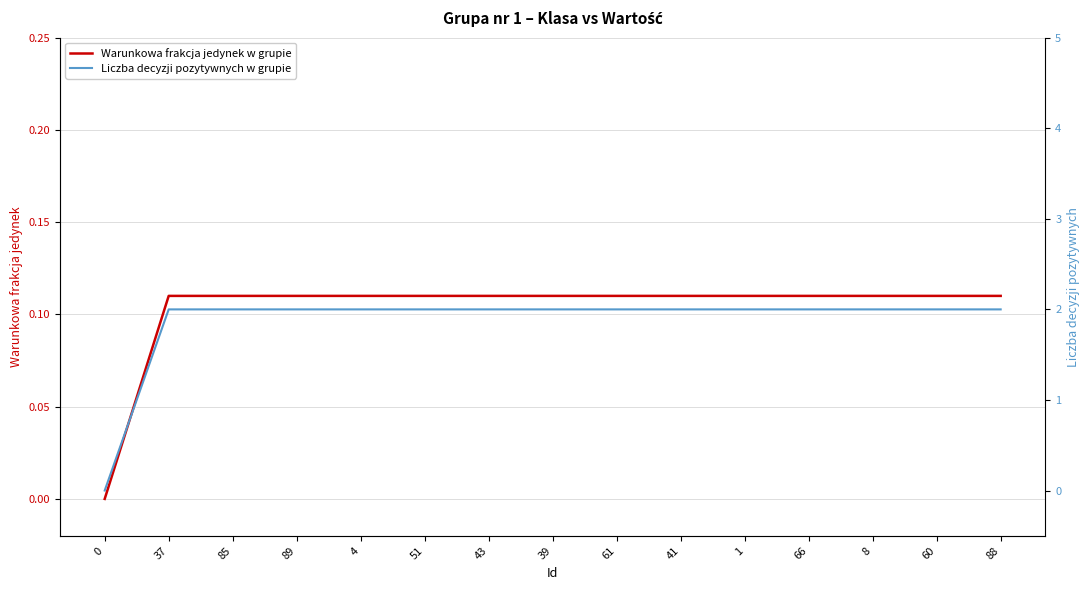

Is it true that Liczba decyzji pozytywnych w grupie equals 2.0 at 51?

True